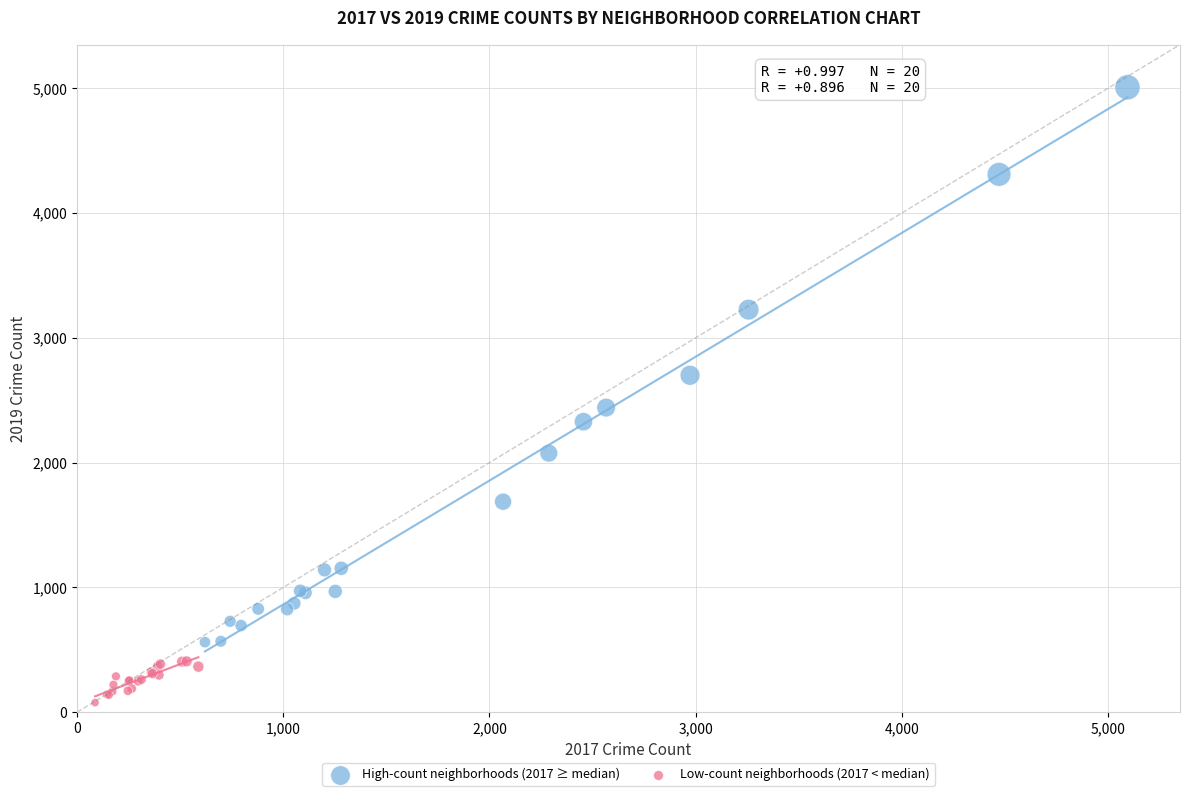

Which series contains the highest Y value?

High-count neighborhoods (2017 ≥ median)